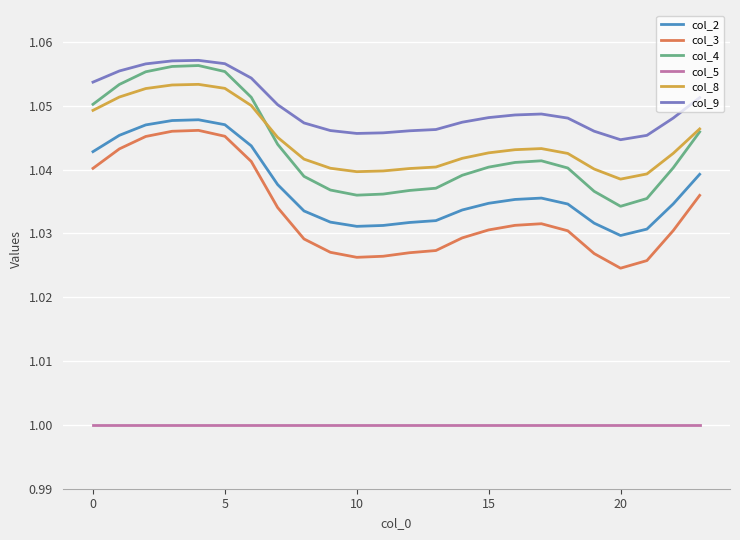

True or false: col_5 and col_4 cross at least once.

False